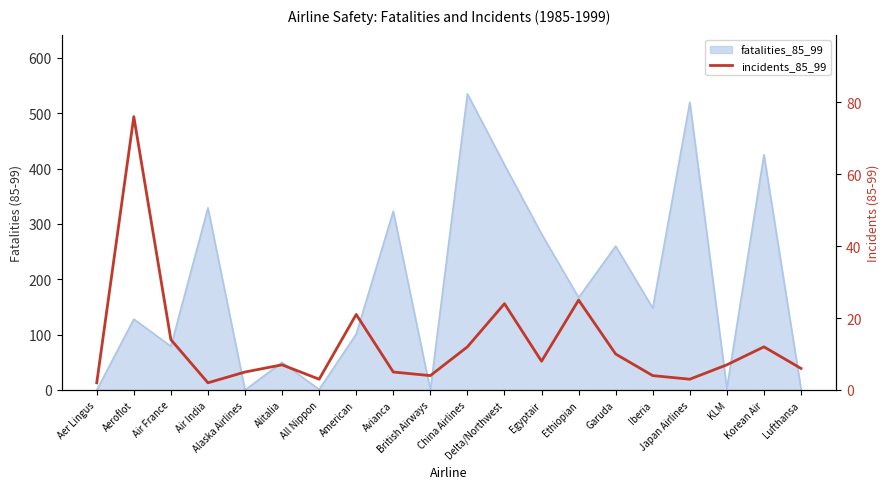

How many lines are shown in the chart?

1